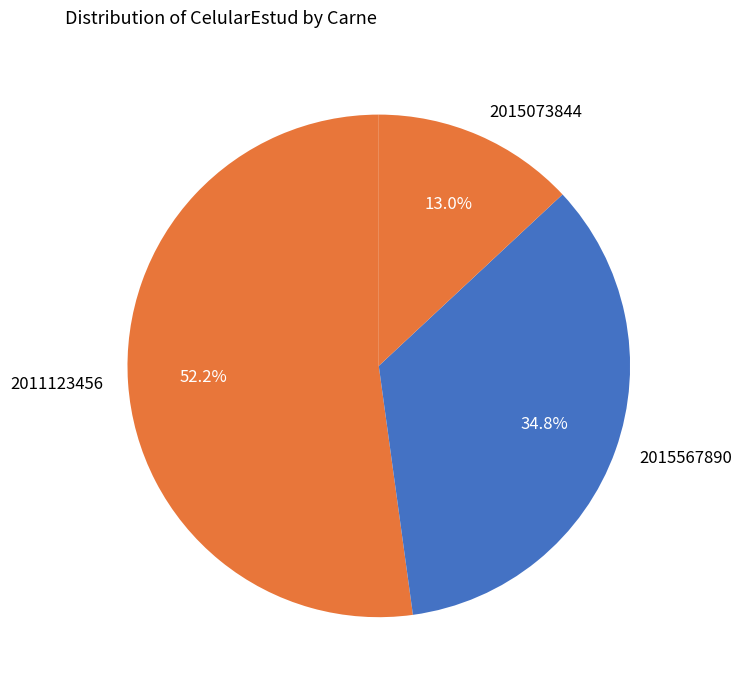

Is there any slice that represents more than half of the pie?

Yes